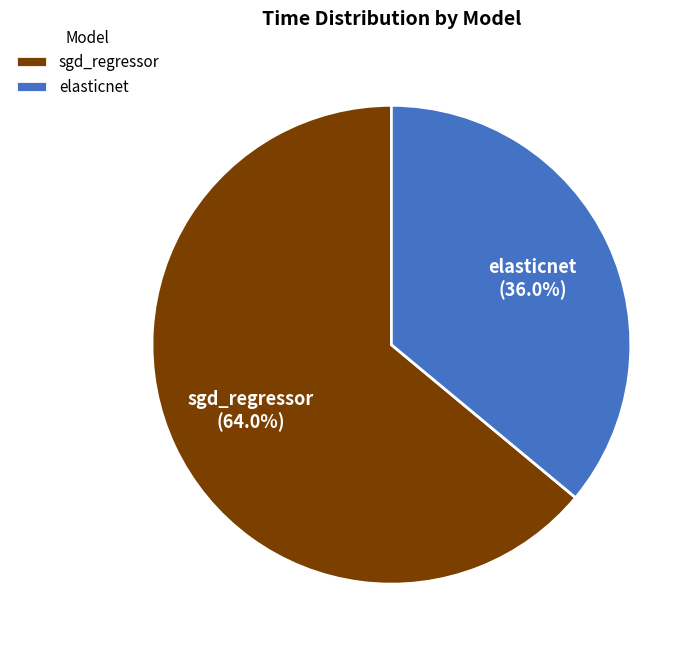

To the nearest percent, what portion does elasticnet represent?

36%